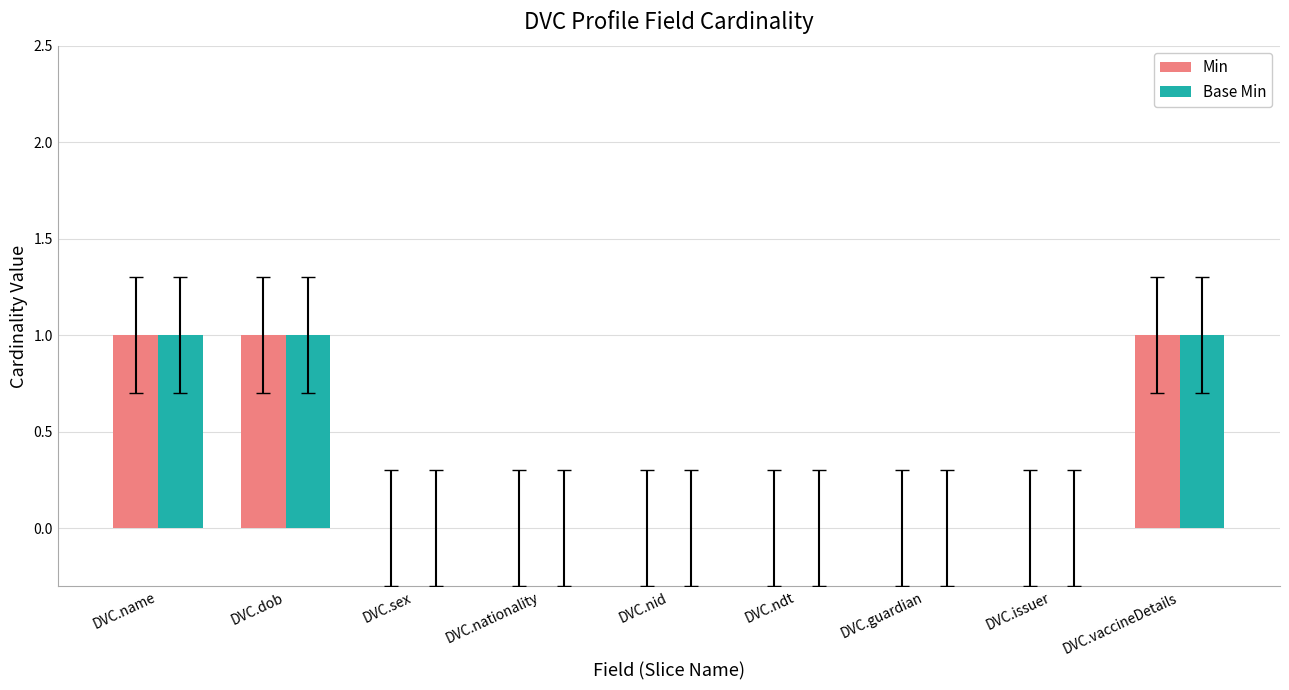

Reading left to right, transcribe all the data shown in this chart.

Min: 1	1	0	0	0	0	0	0	1
Base Min: 1	1	0	0	0	0	0	0	1